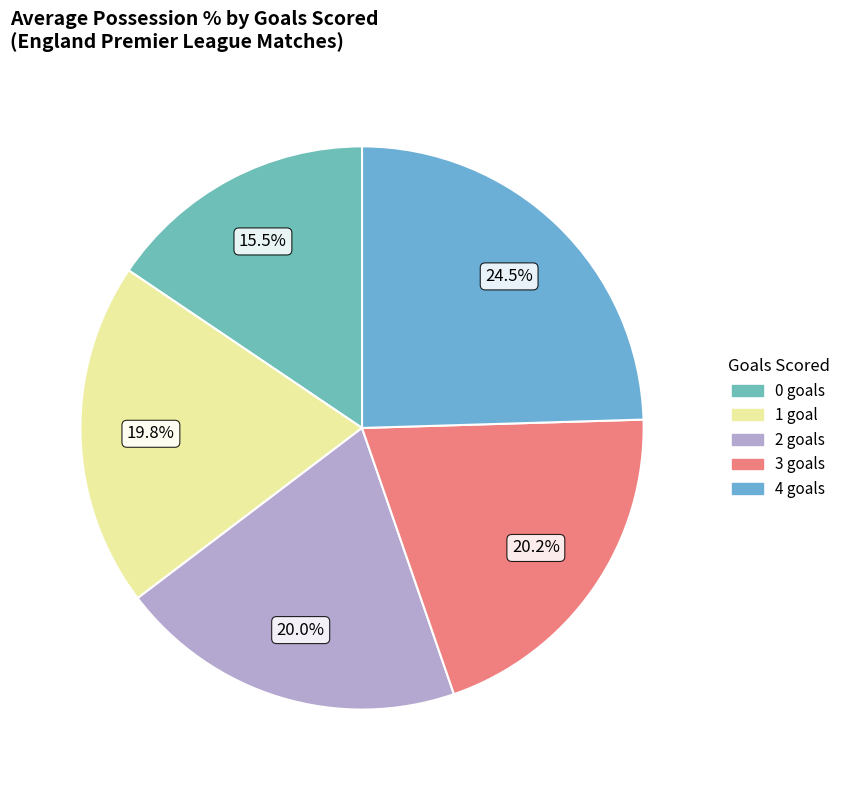

Approximately how many times larger is the value at 2 goals compared to 0 goals?

1.3